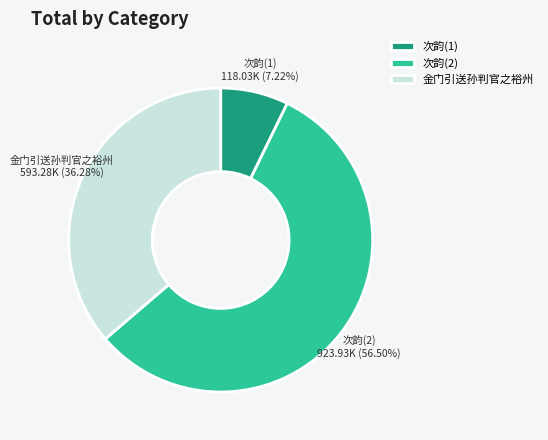

Do 次韵(2) and 次韵(1) together represent more than half of the pie?

Yes